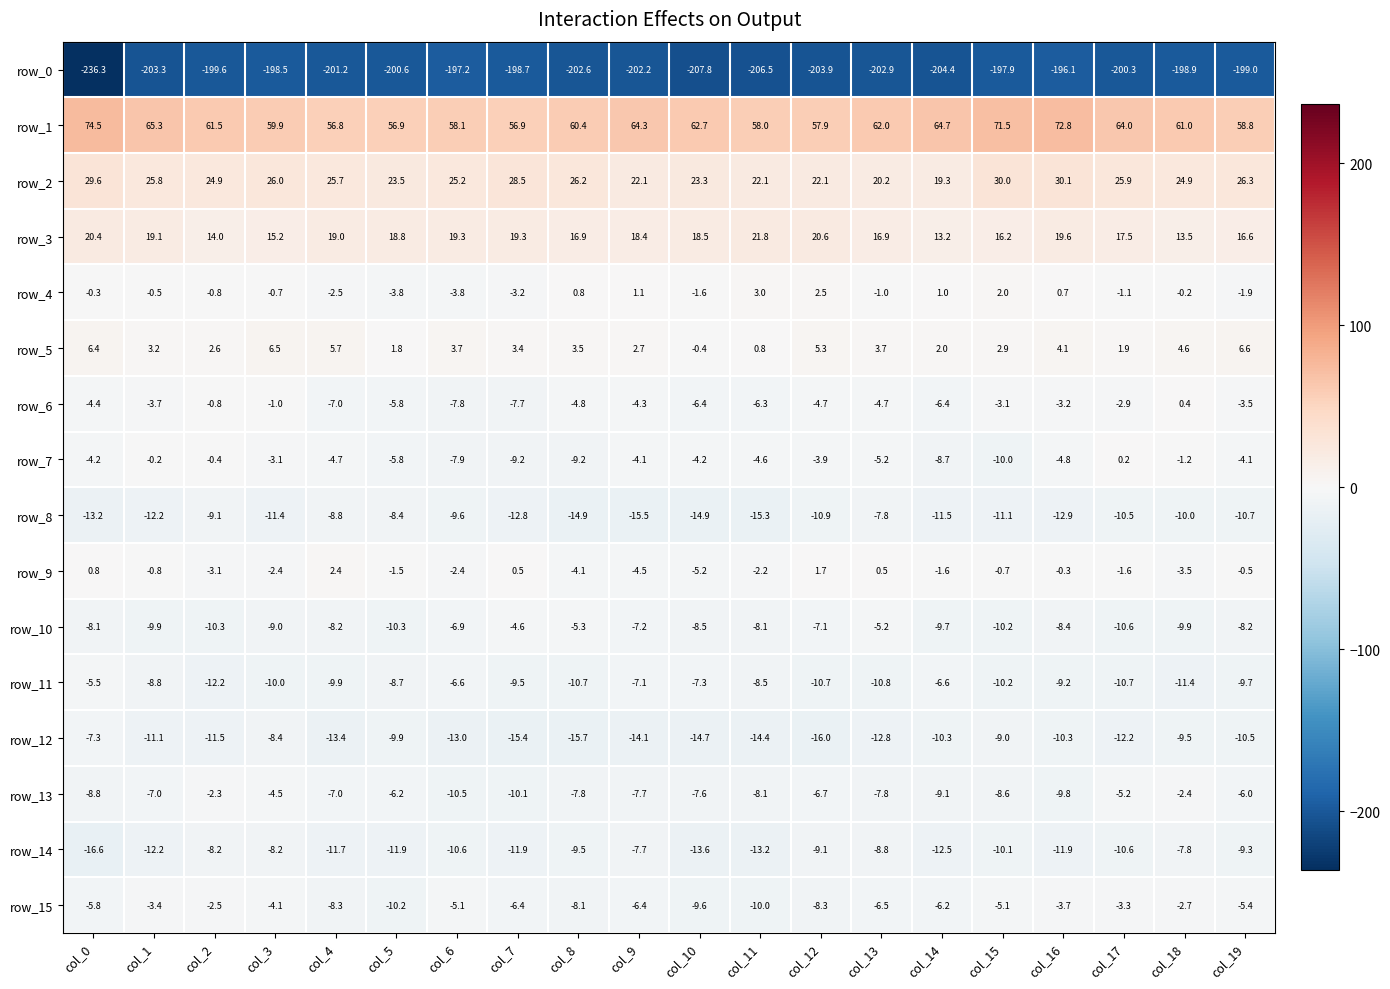

What is the minimum value for row_2?

19.3